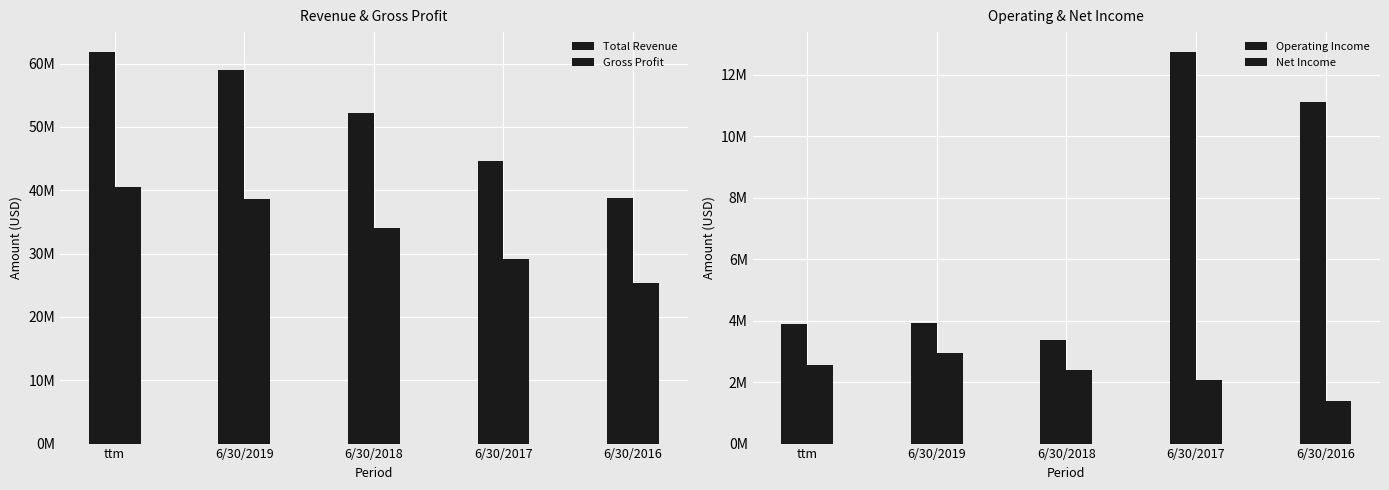

What is the average value of the Operating Income series?

7009482